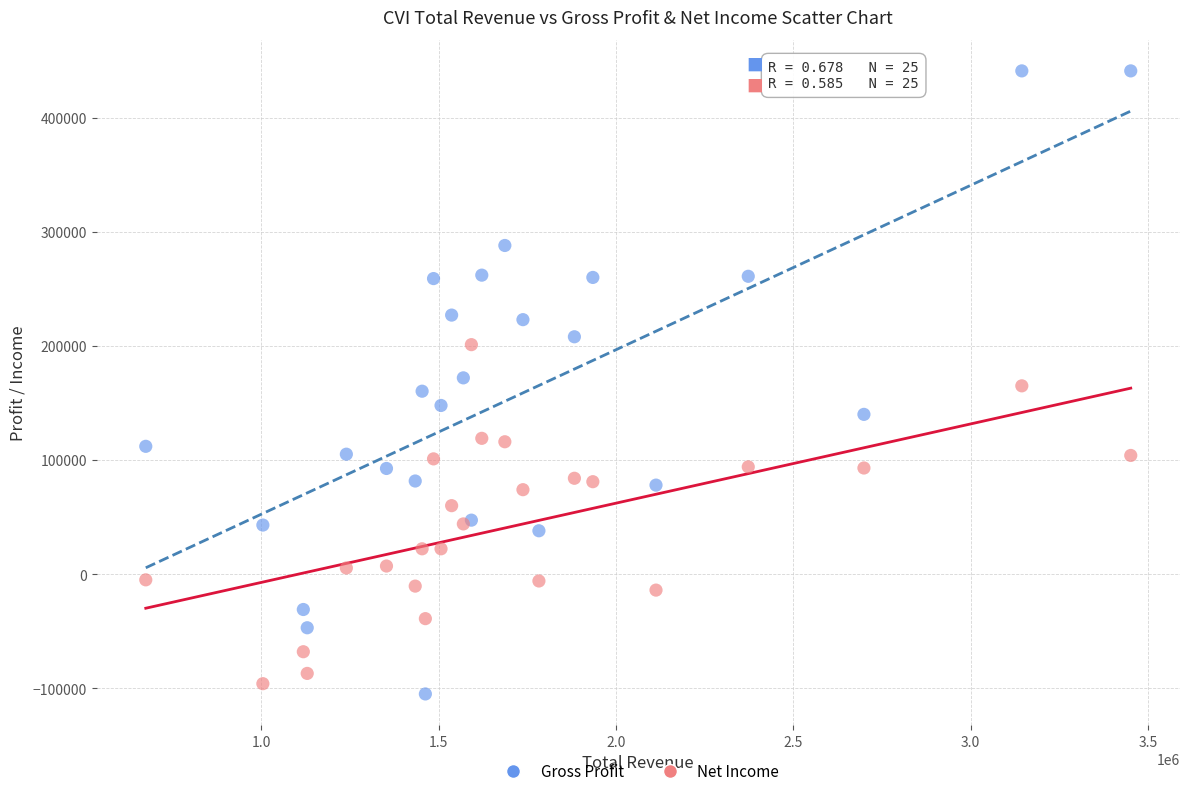

Which series has the widest spread of Y values?

Gross Profit